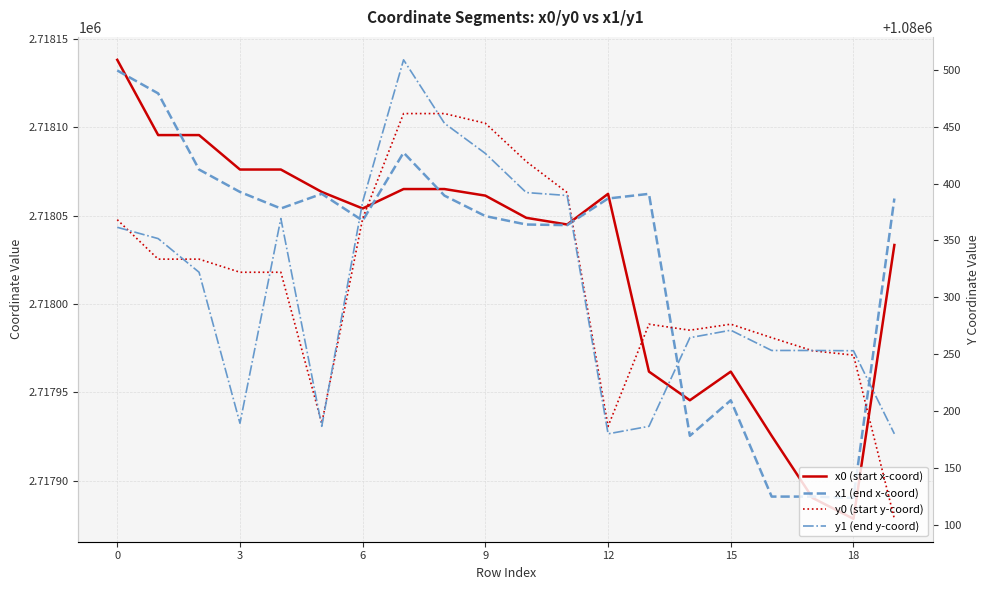

At which label does y0 (start y-coord) reach its minimum?

19